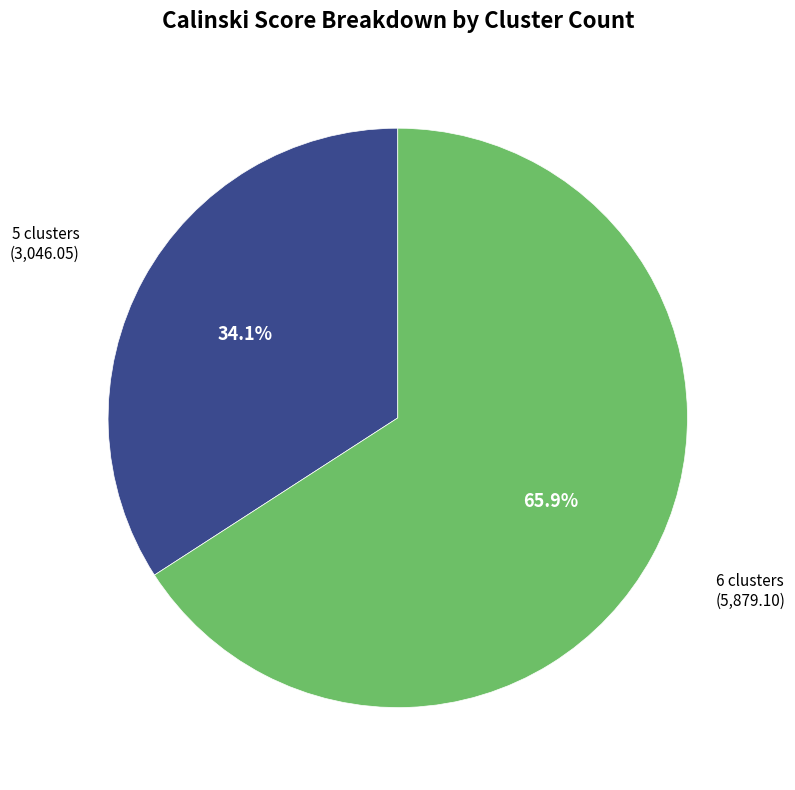

Is there a majority slice in this chart?

Yes